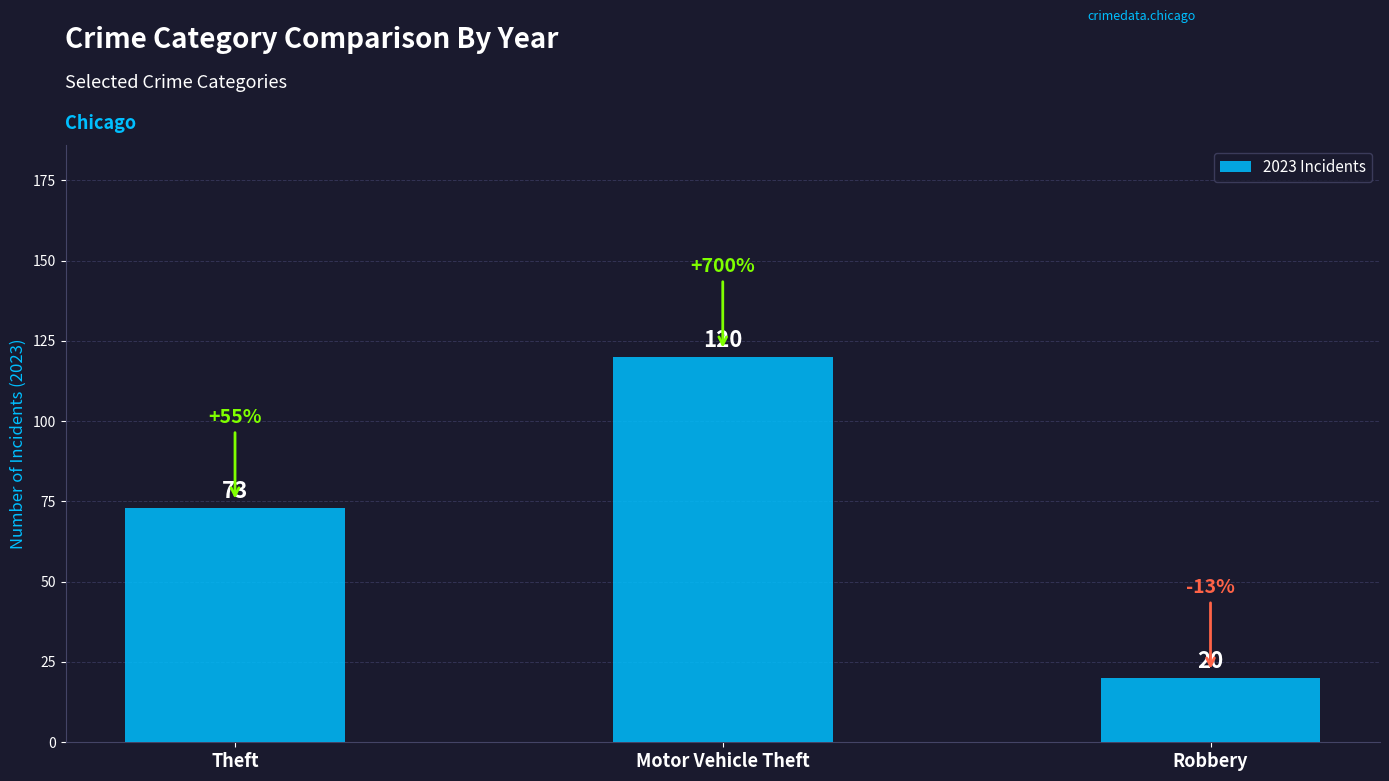

What is the change in value from Theft to Robbery?

-53